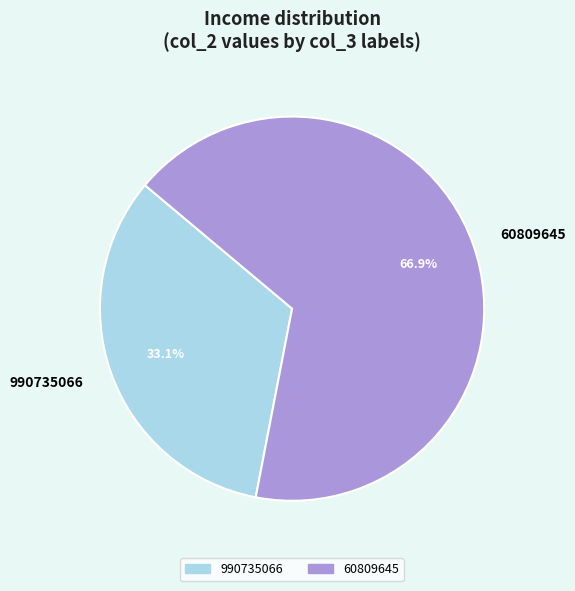

Does 60809645 account for over 50% of the chart?

Yes